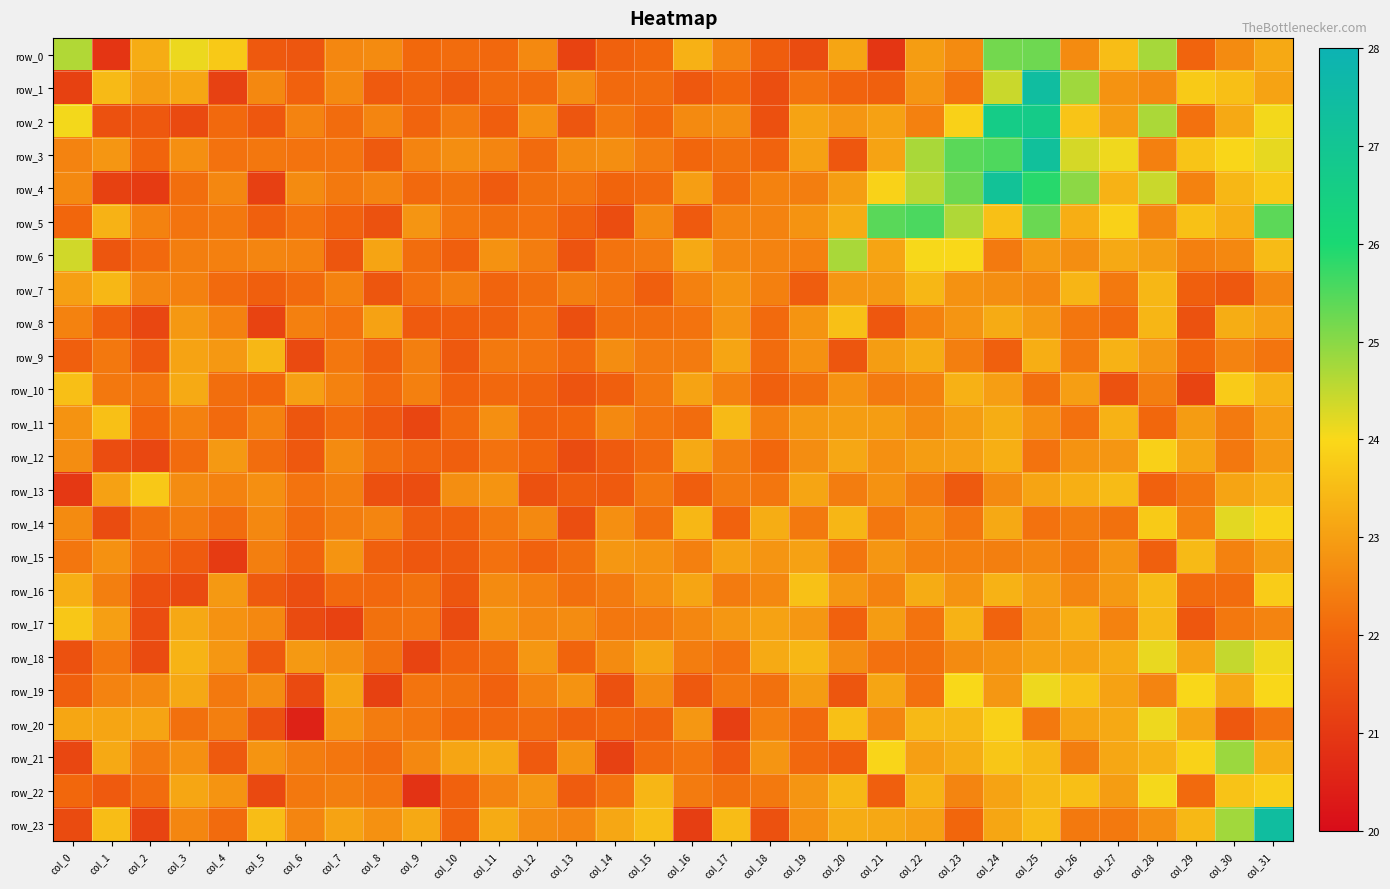

Count the number of data series in this chart.

24